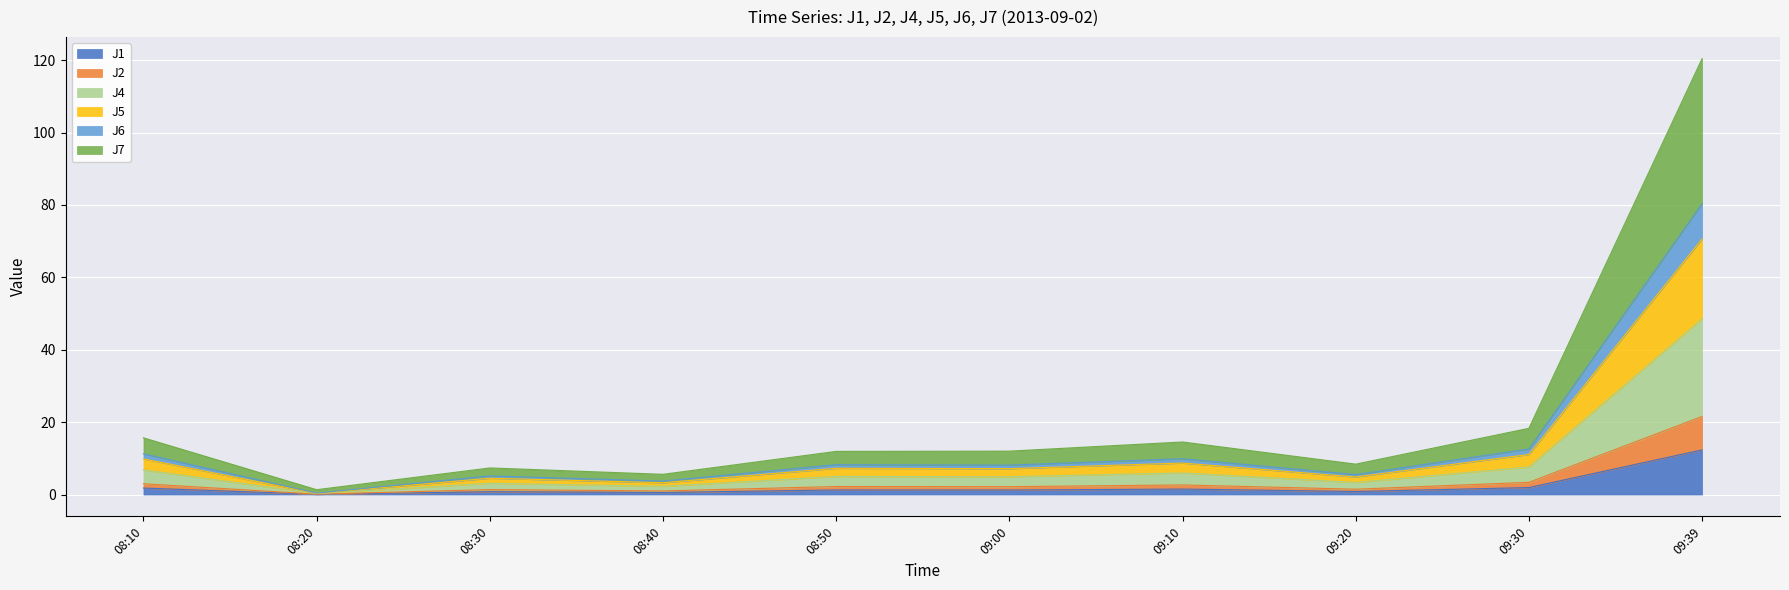

True or false: J6 and J1 cross at least once.

False